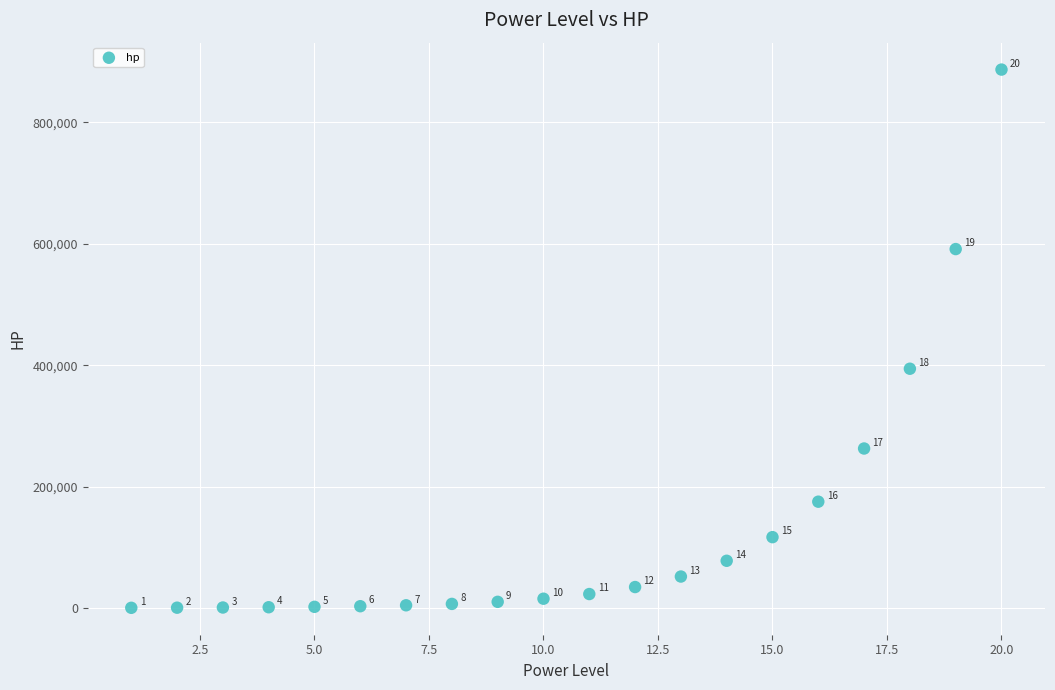

What is the range of X values (max minus min)?

19.0